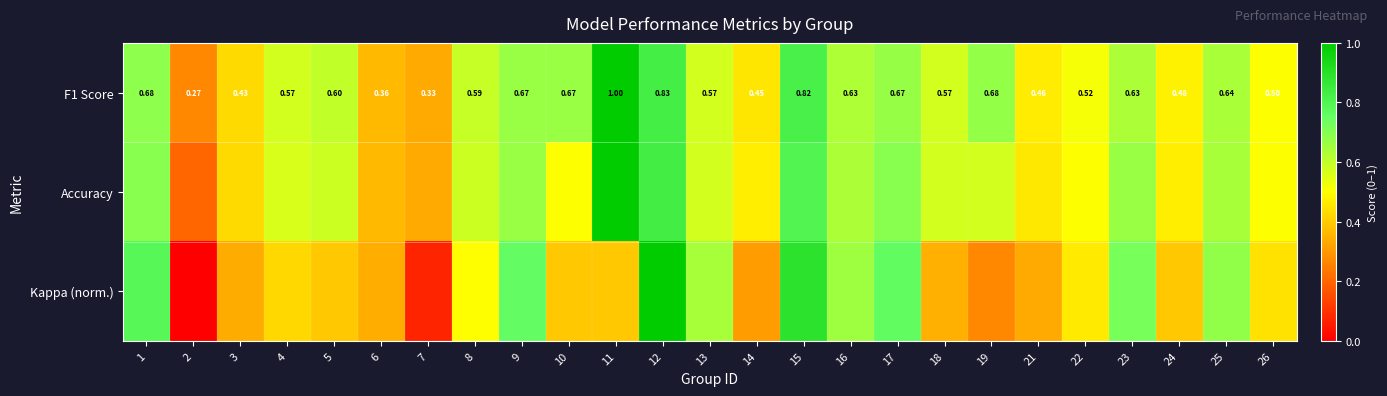

How many distinct data groups are displayed?

3